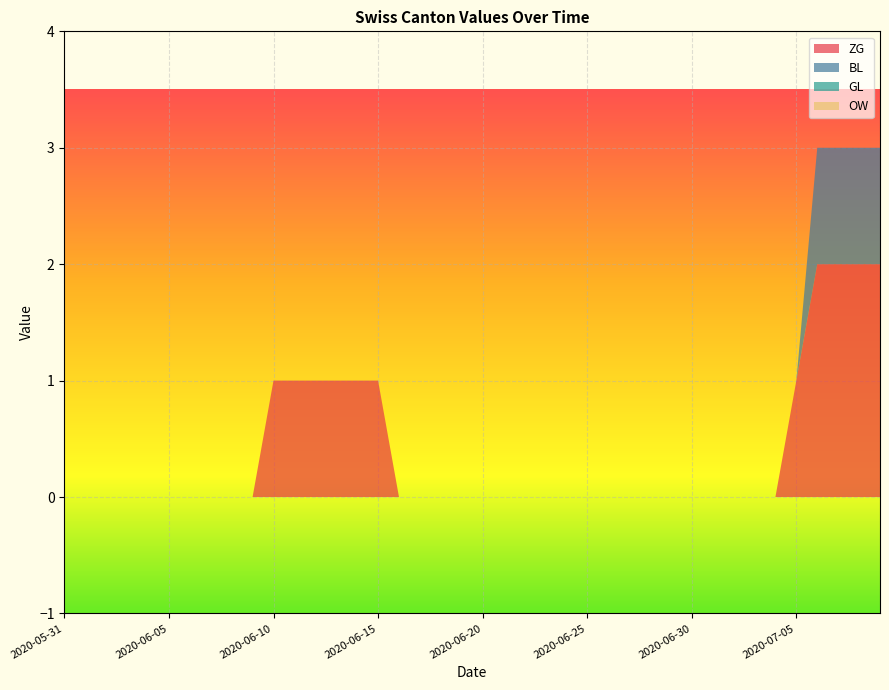

Reading left to right, transcribe all the data shown in this chart.

ZG: 0	0	0	0	0	0	0	0	0	0	1	1	1	1	1	1	0	0	0	0	0	0	0	0	0	0	0	0	0	0	0	0	0	0	0	1	2	2	2	2
BL: 0	0	0	0	0	0	0	0	0	0	0	0	0	0	0	0	0	0	0	0	0	0	0	0	0	0	0	0	0	0	0	0	0	0	0	0	1	1	1	1
GL: 0	0	0	0	0	0	0	0	0	0	0	0	0	0	0	0	0	0	0	0	0	0	0	0	0	0	0	0	0	0	0	0	0	0	0	0	0	0	0	0
OW: 0	0	0	0	0	0	0	0	0	0	0	0	0	0	0	0	0	0	0	0	0	0	0	0	0	0	0	0	0	0	0	0	0	0	0	0	0	0	0	0